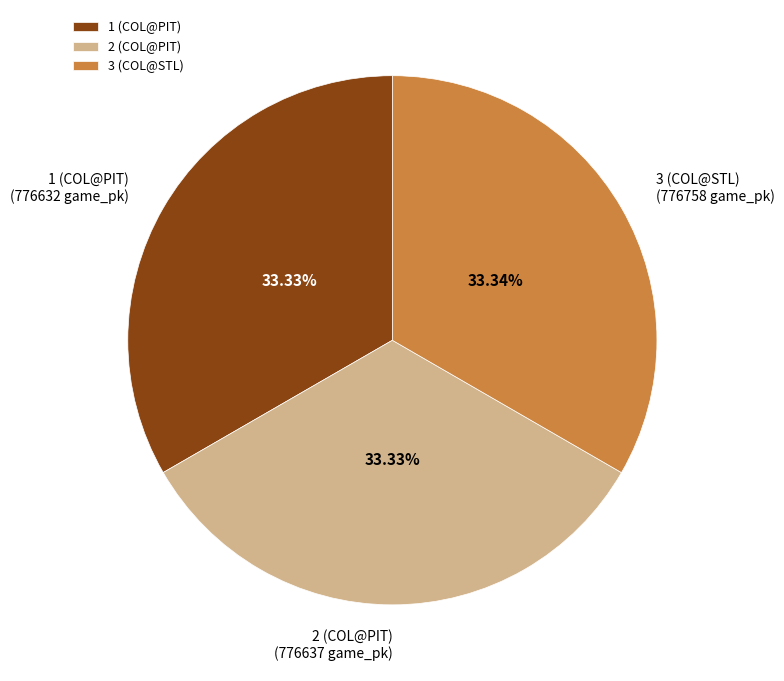

To the nearest percent, what percentage of the pie is 1 (COL@PIT)?

33%